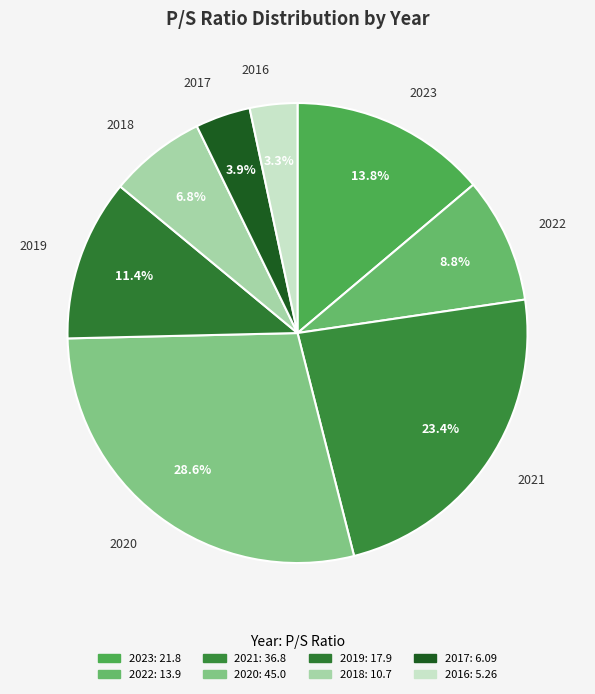

What portion of the pie excludes 2017?

96.1%